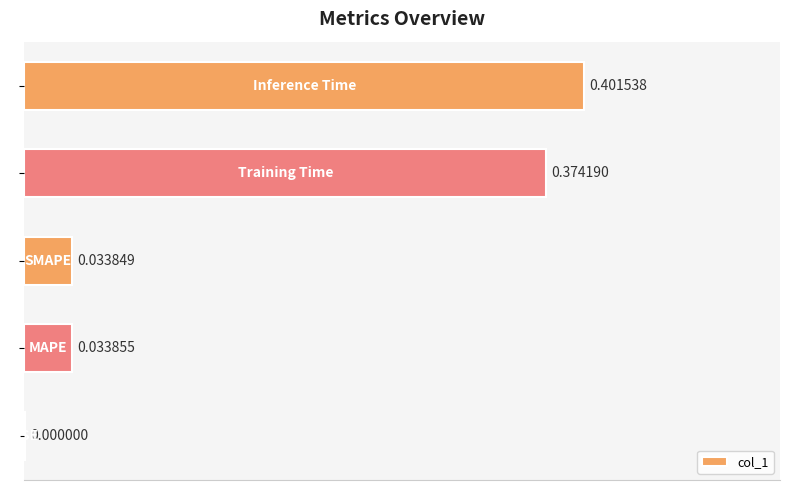

What is the sum of all values?

0.8